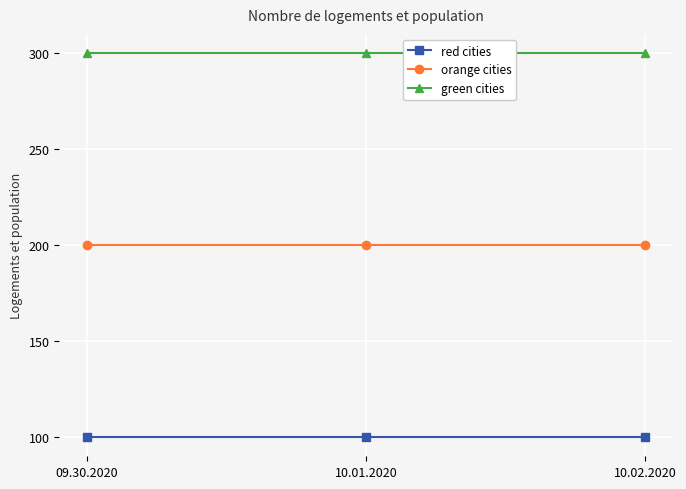

Rank the series by their average value, from lowest to highest.

red cities, orange cities, green cities